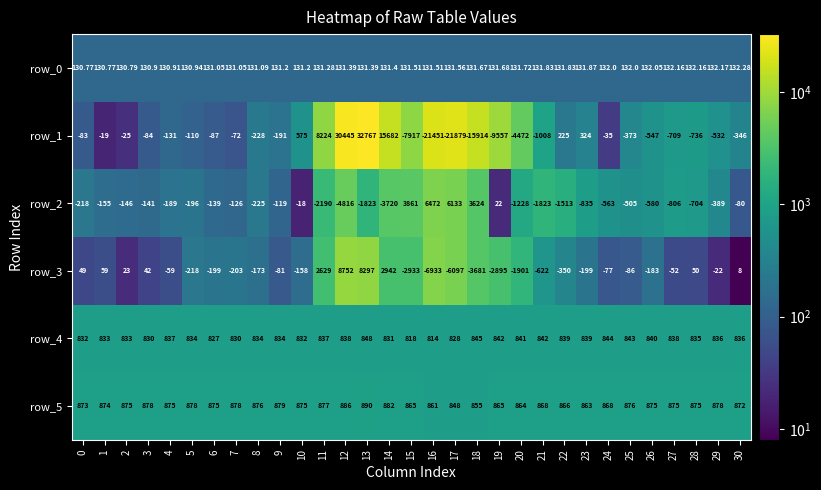

The row_3 series shows 8752.0 at 12. True or false?

True